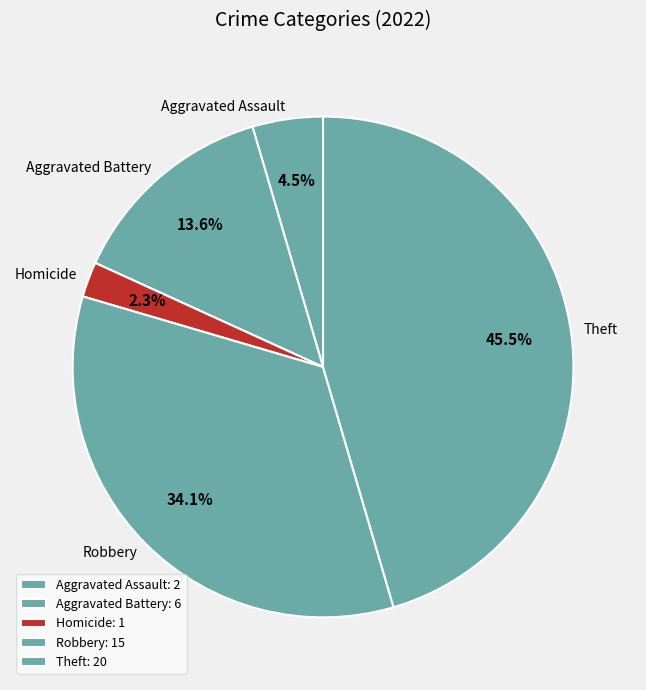

How many segments does this pie chart have?

5